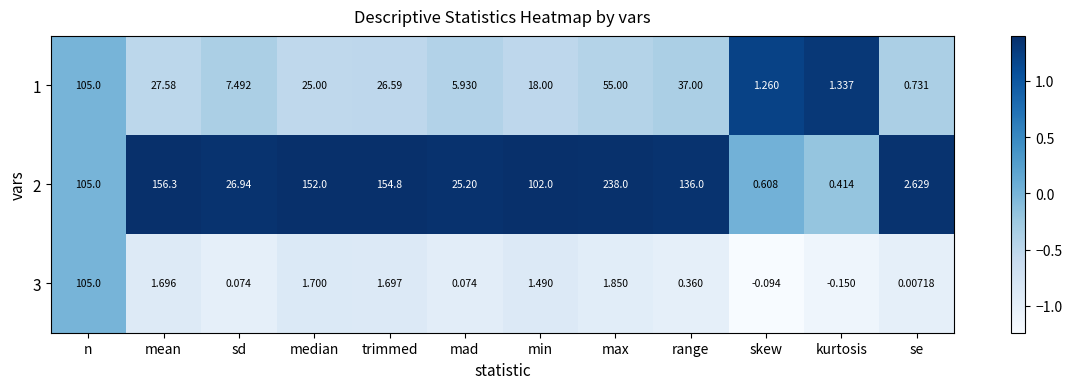

List the labels in order of 2 value, largest first.

max, mean, trimmed, median, range, n, min, sd, mad, se, skew, kurtosis